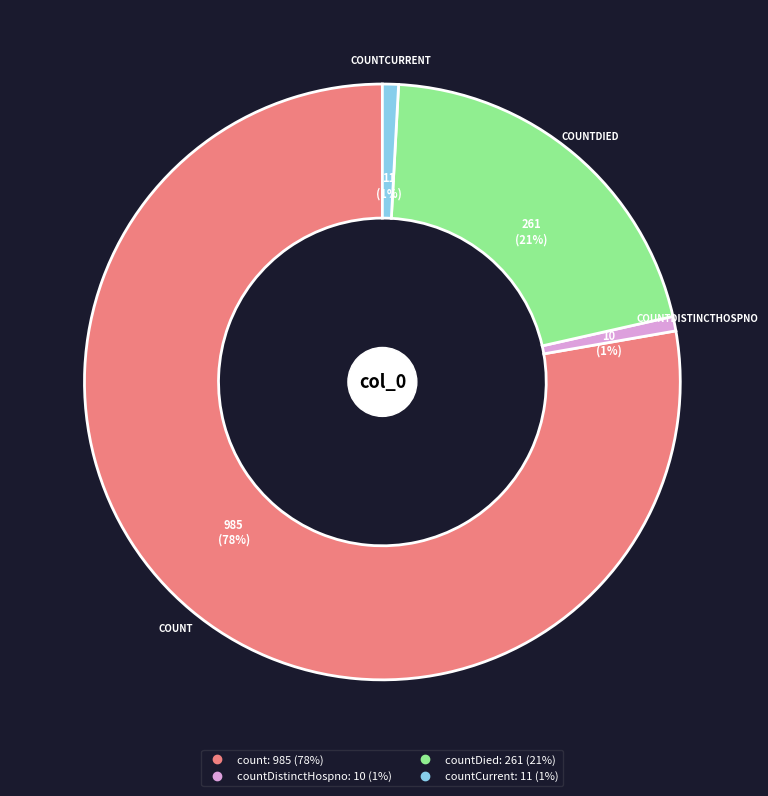

Count the number of slices in the pie.

4